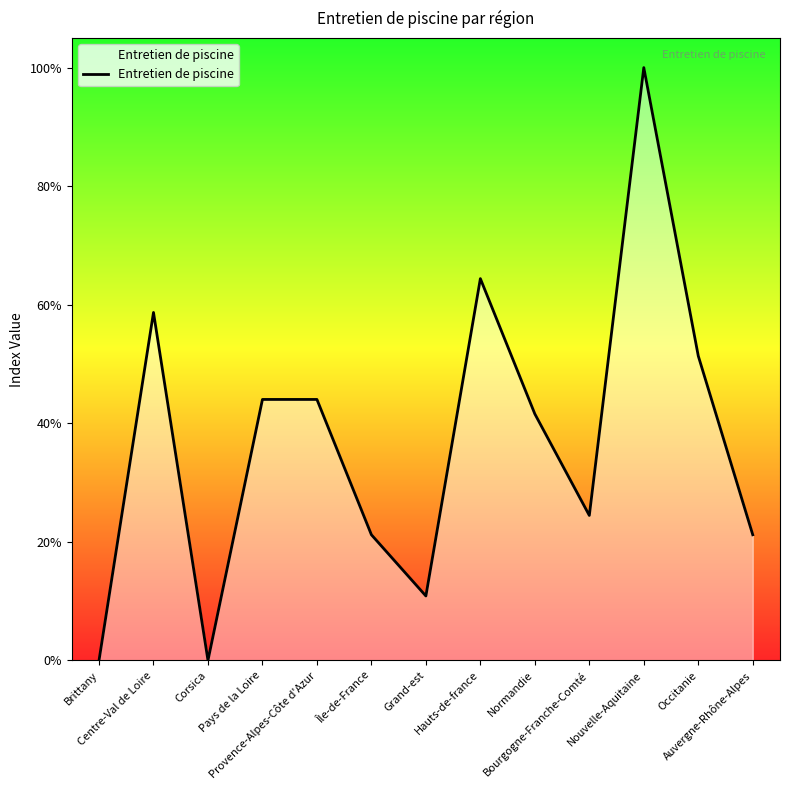

What is the difference between the values at Corsica and Nouvelle-Aquitaine?

100.0